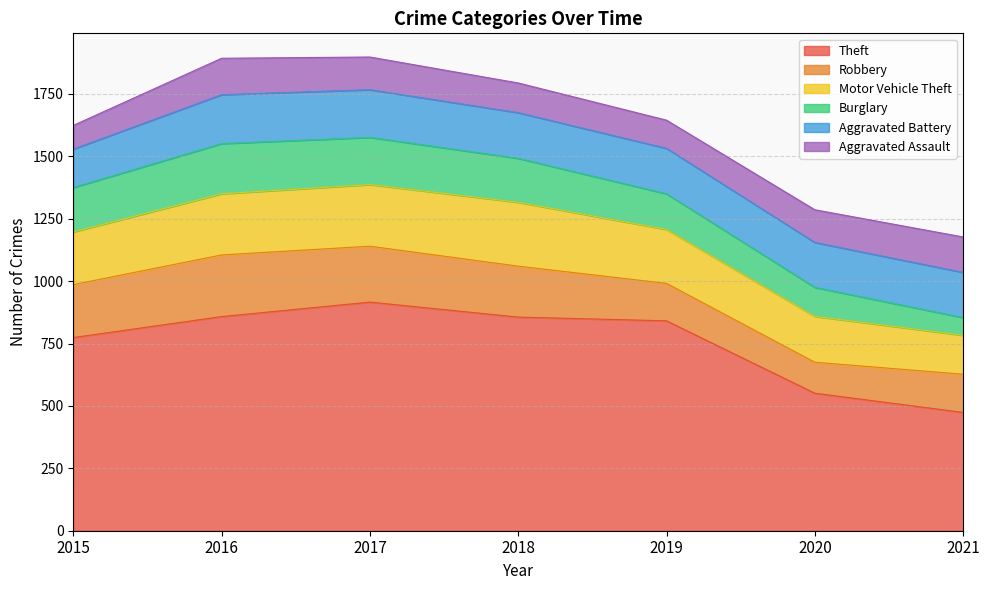

At which label does Robbery first exceed 204?

2015